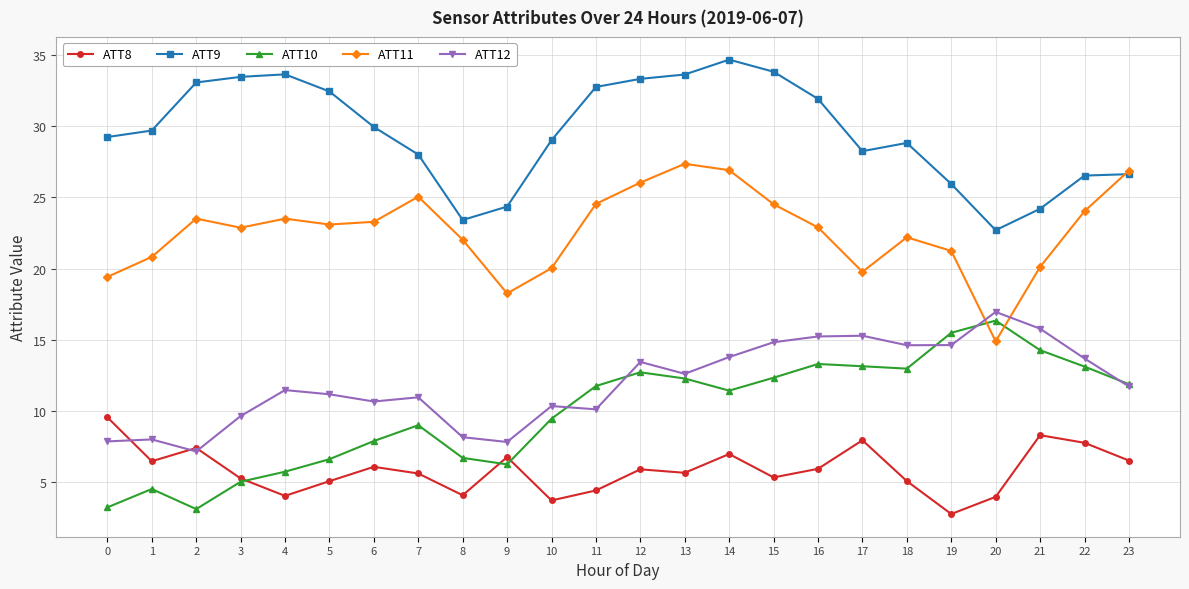

Rank the series by their maximum value, from lowest to highest.

ATT8, ATT10, ATT12, ATT11, ATT9